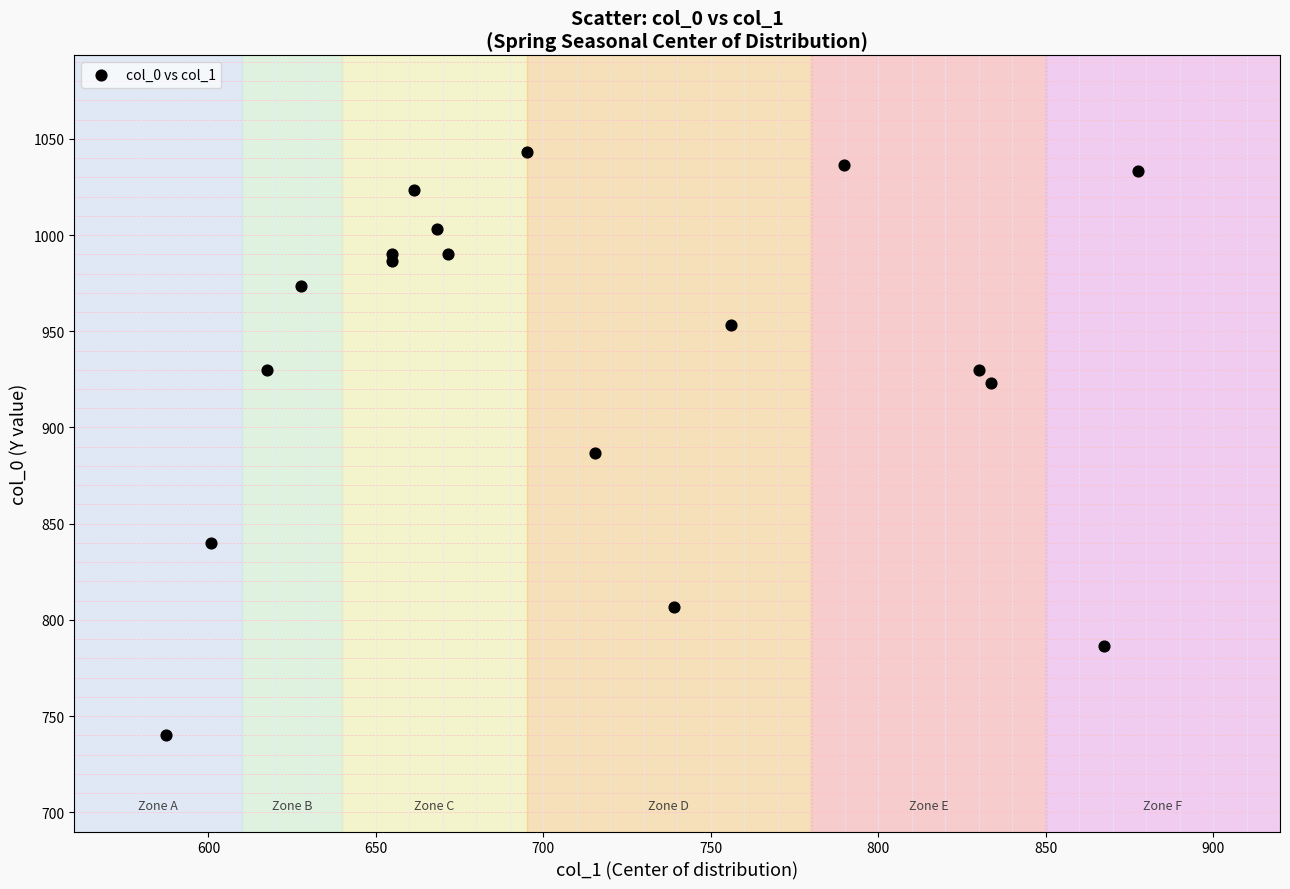

What Y value in the scatter plot is closest to 891?

886.7